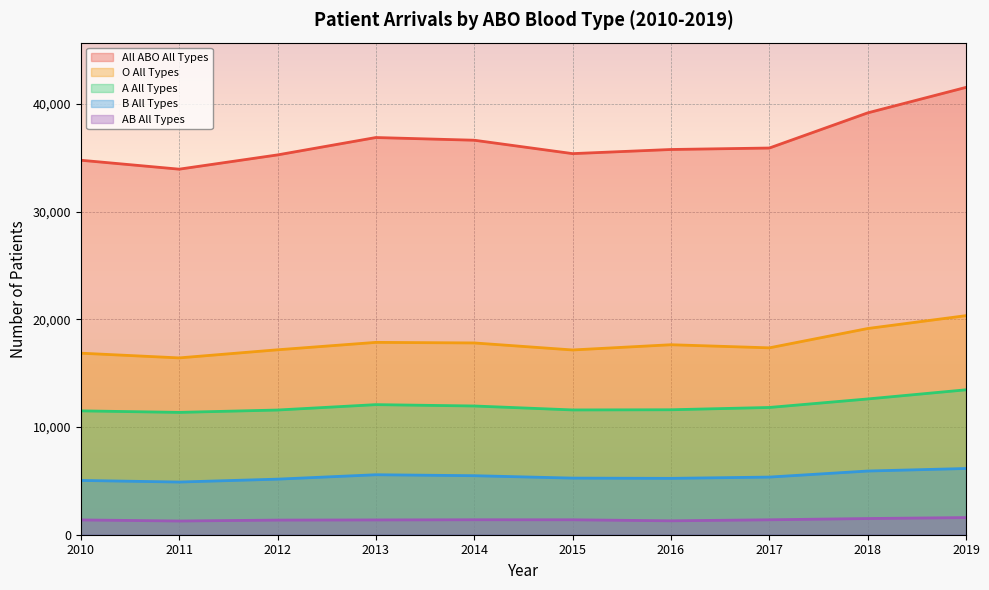

How many data points in A All Types are above 11814?

4